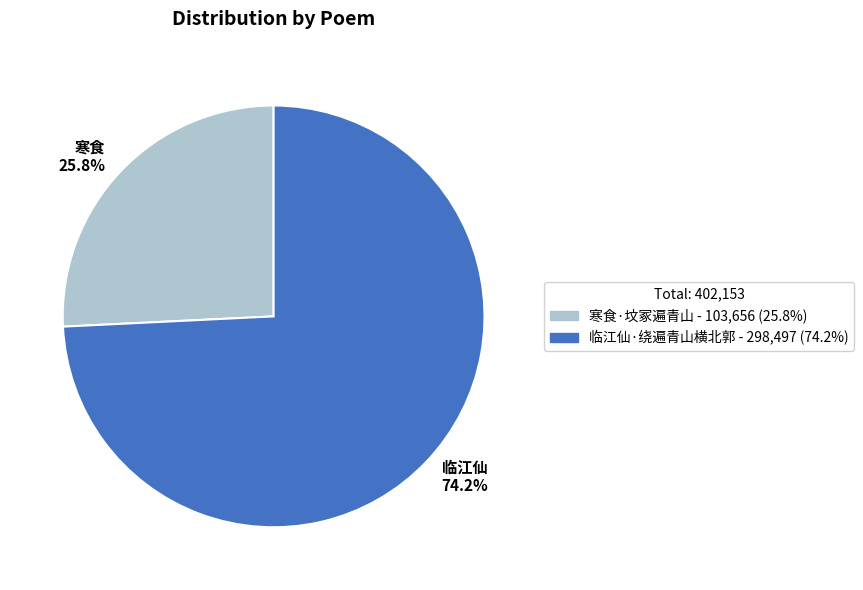

How many slices are in this pie chart?

2